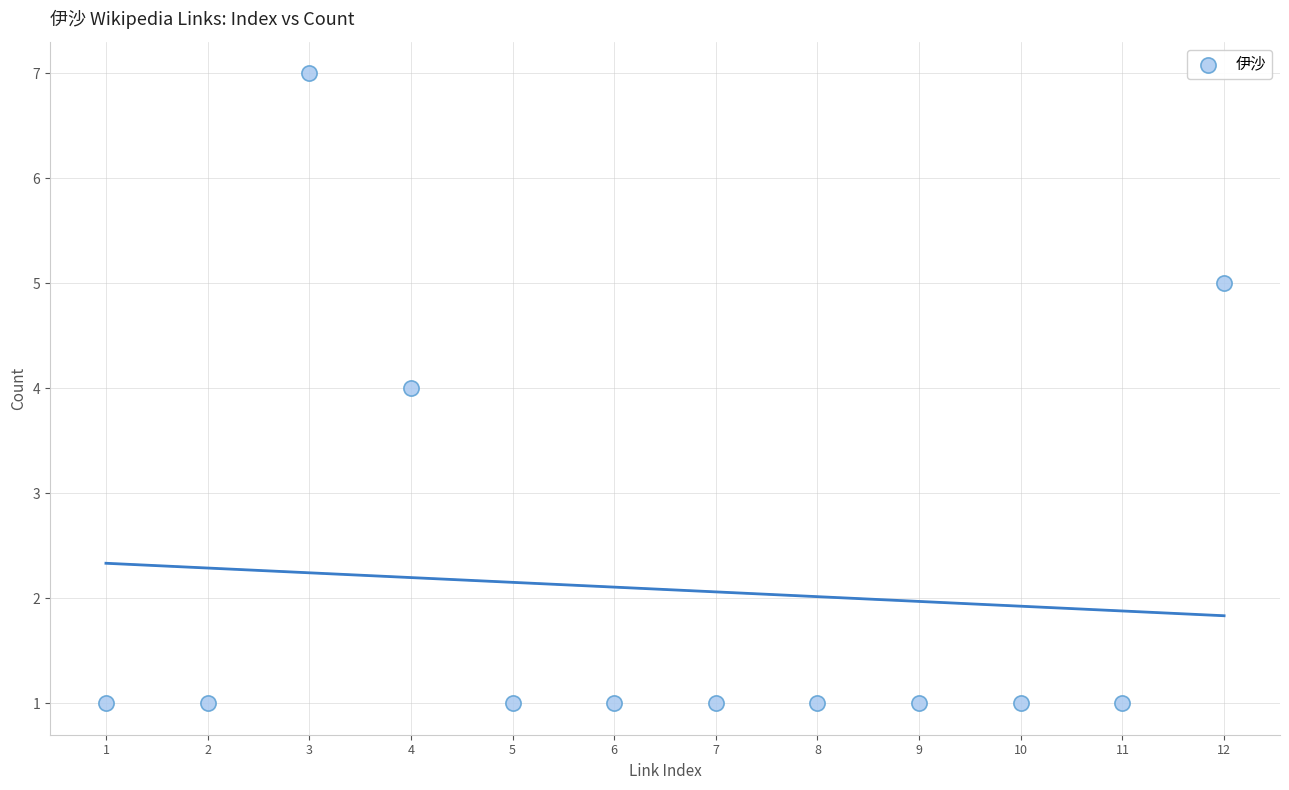

What is the average X value?

6